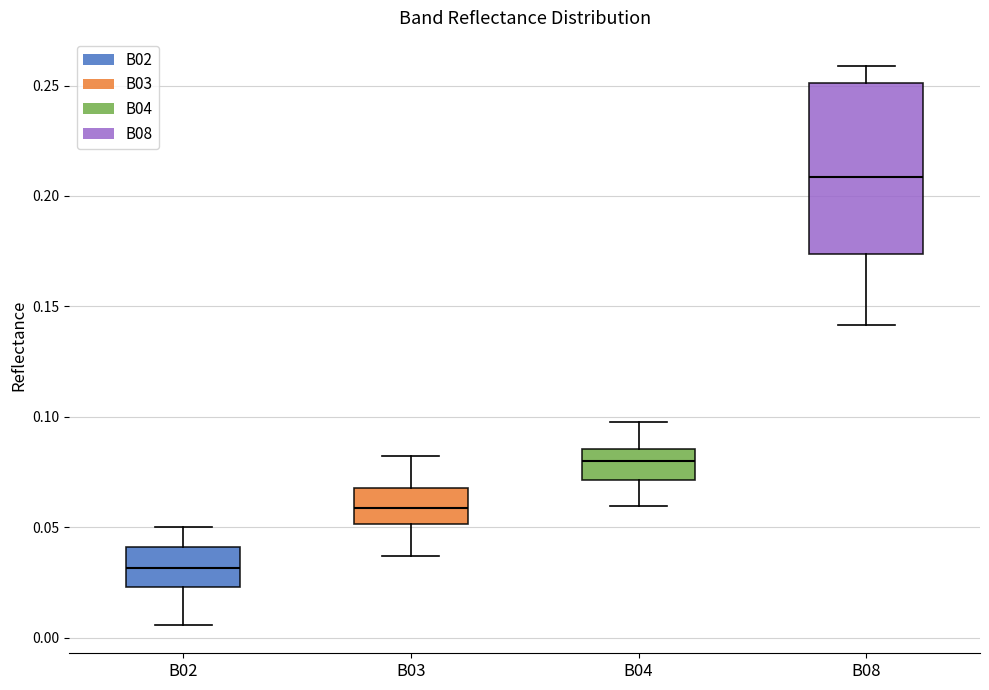

Which box's median line is the highest?

B08